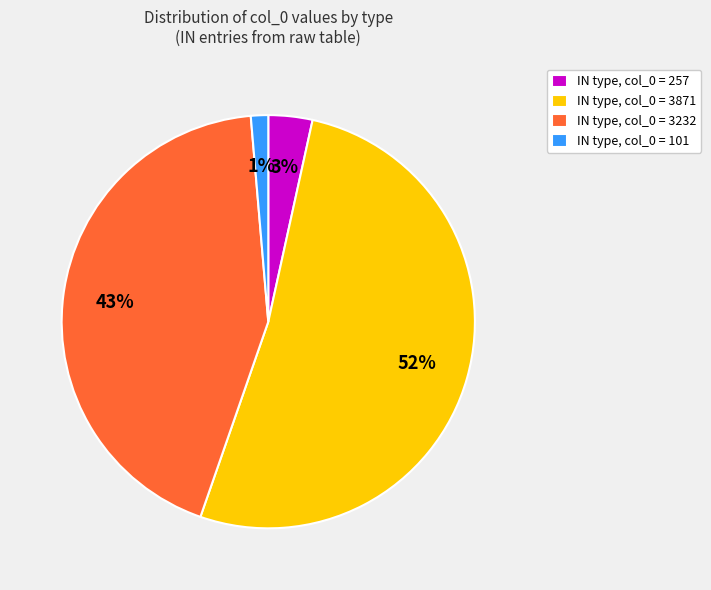

Is there any slice that represents more than half of the pie?

Yes